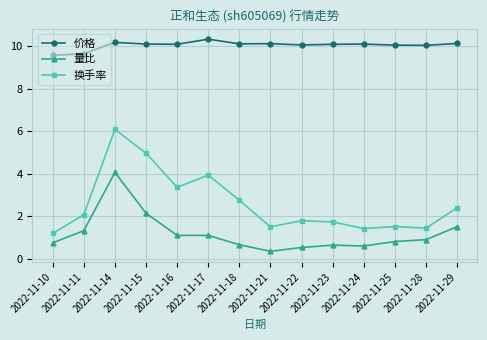

Which series changed the most between 2022-11-14 and 2022-11-25?

换手率